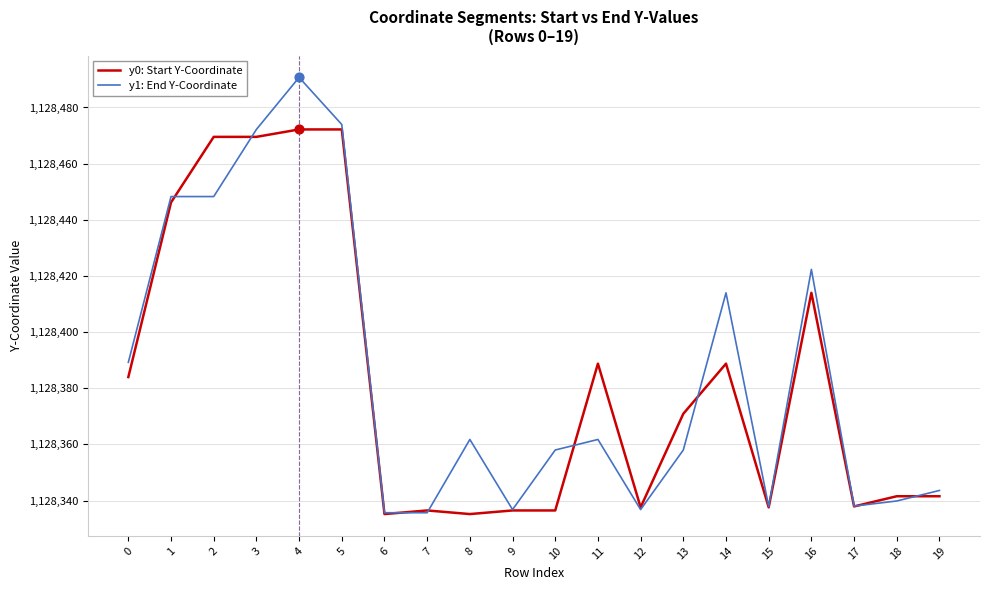

What is the spread (max minus min) of values at 7?

0.8